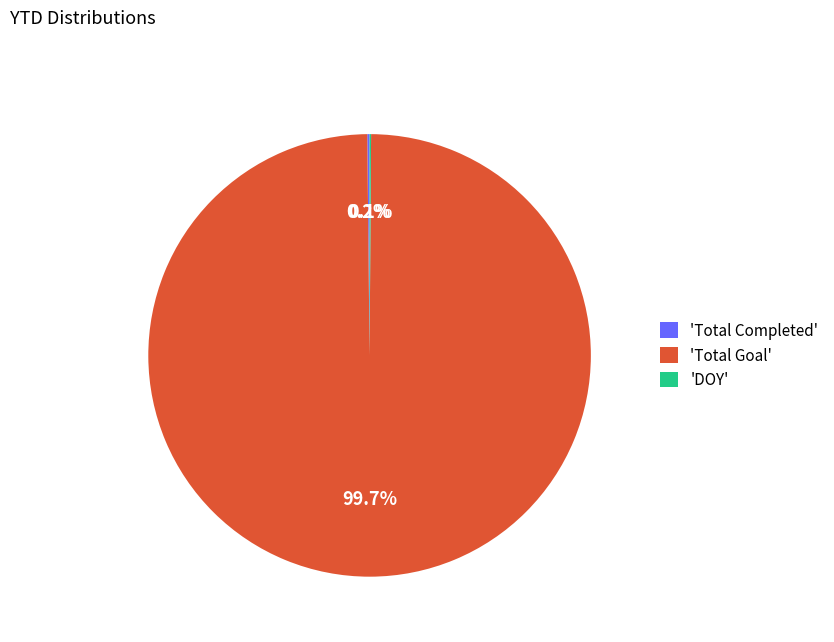

Which category has the biggest portion of the pie?

'Total Goal'